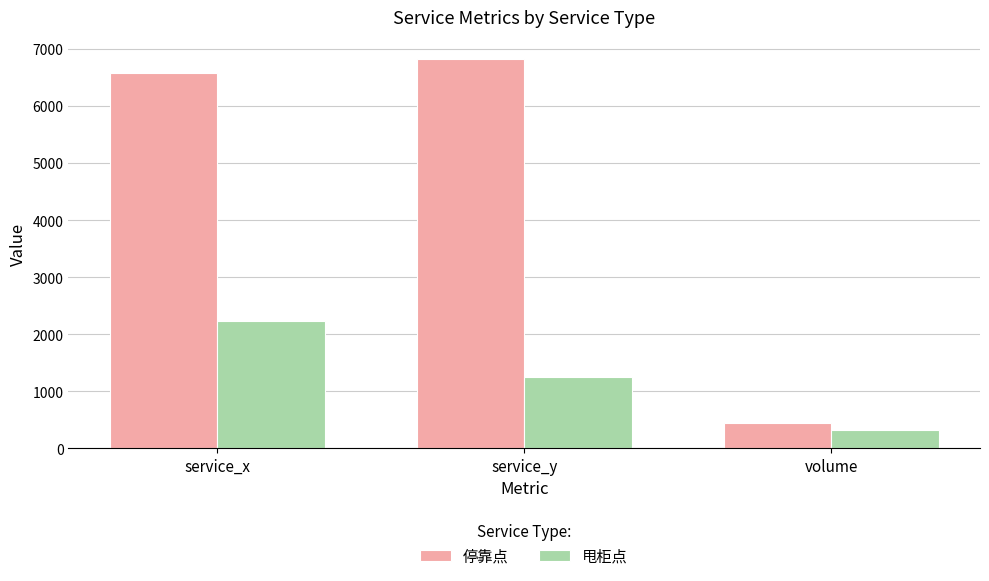

At which label is 甩柜点 closest to 1276?

service_y